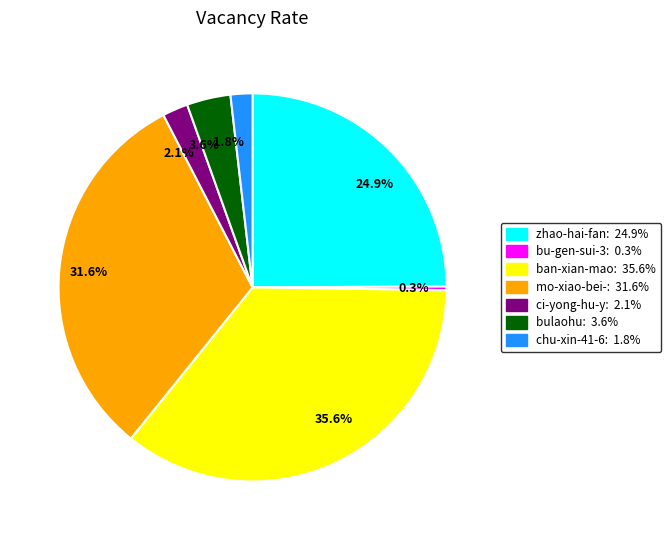

What portion of the pie excludes 0.3%?

99.7%